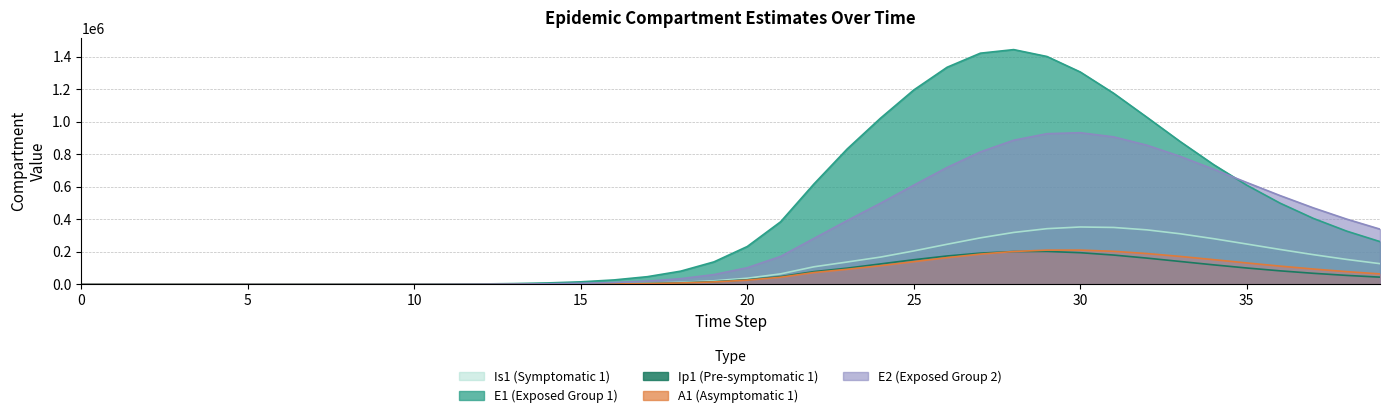

Does the chart have visible grid lines?

Yes